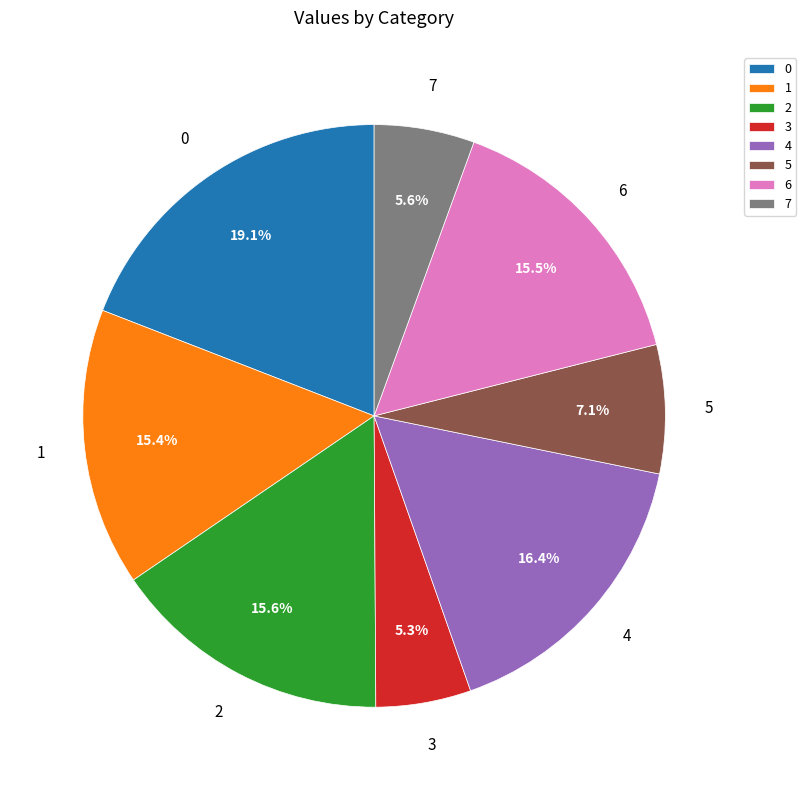

Is it true that 6 is 15% of the pie?

True